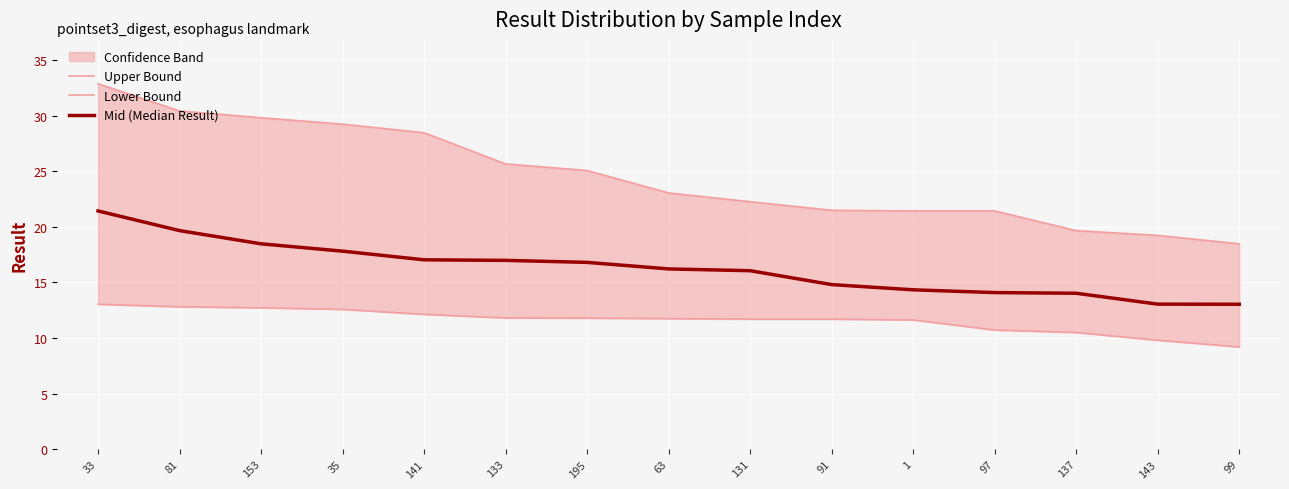

The value of Upper Bound at 35 is 45.8. True or false?

False